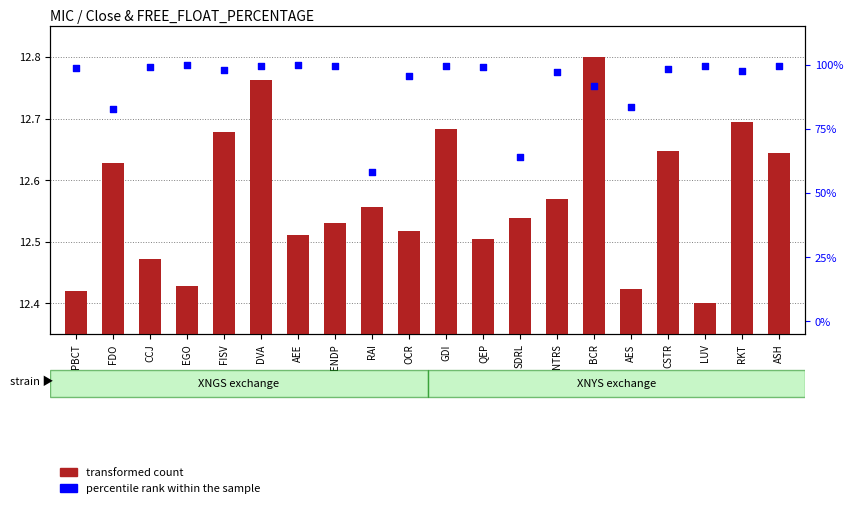

At which category is the sum across all series the highest?

EGO